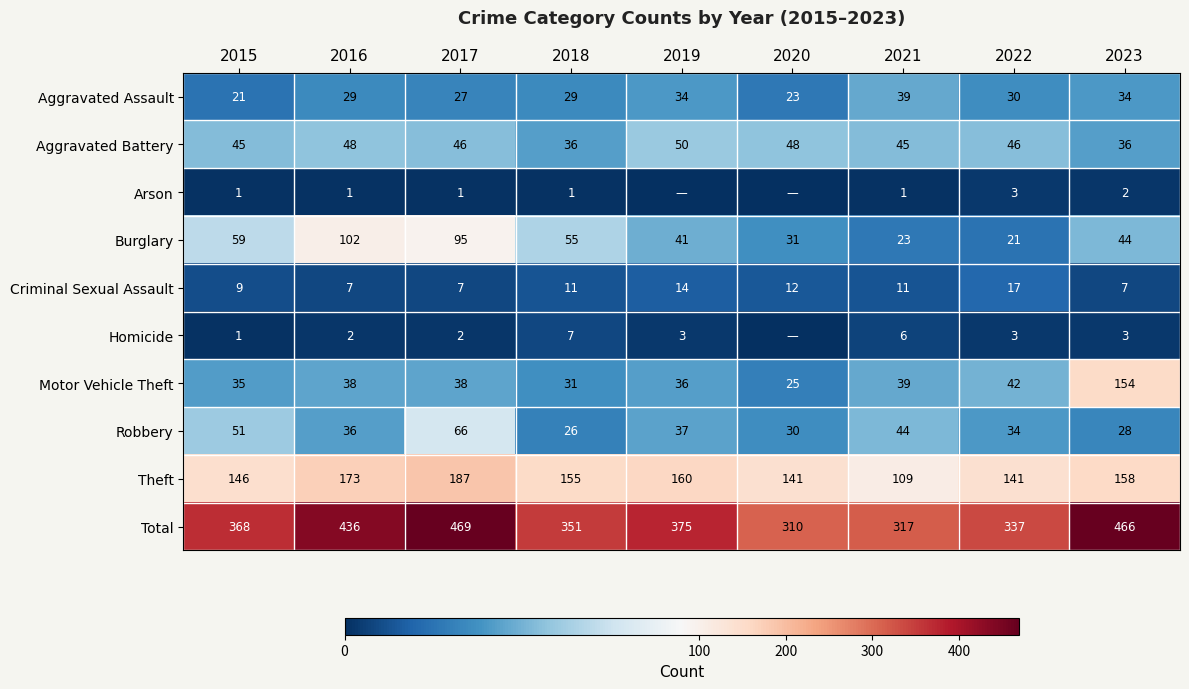

Is the value of Motor Vehicle Theft at 2023 greater than the value of Criminal Sexual Assault at 2019?

Yes